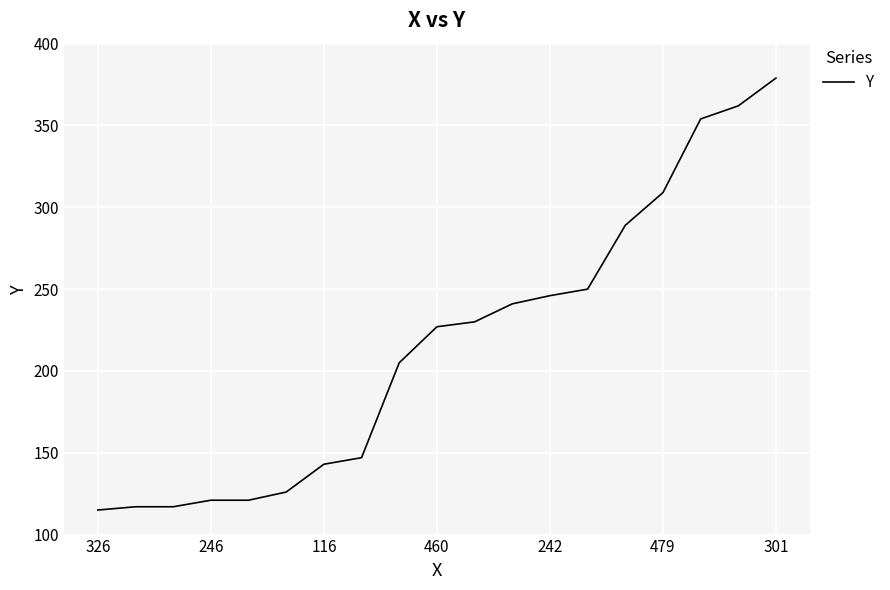

What is the difference between the maximum and minimum values?

264